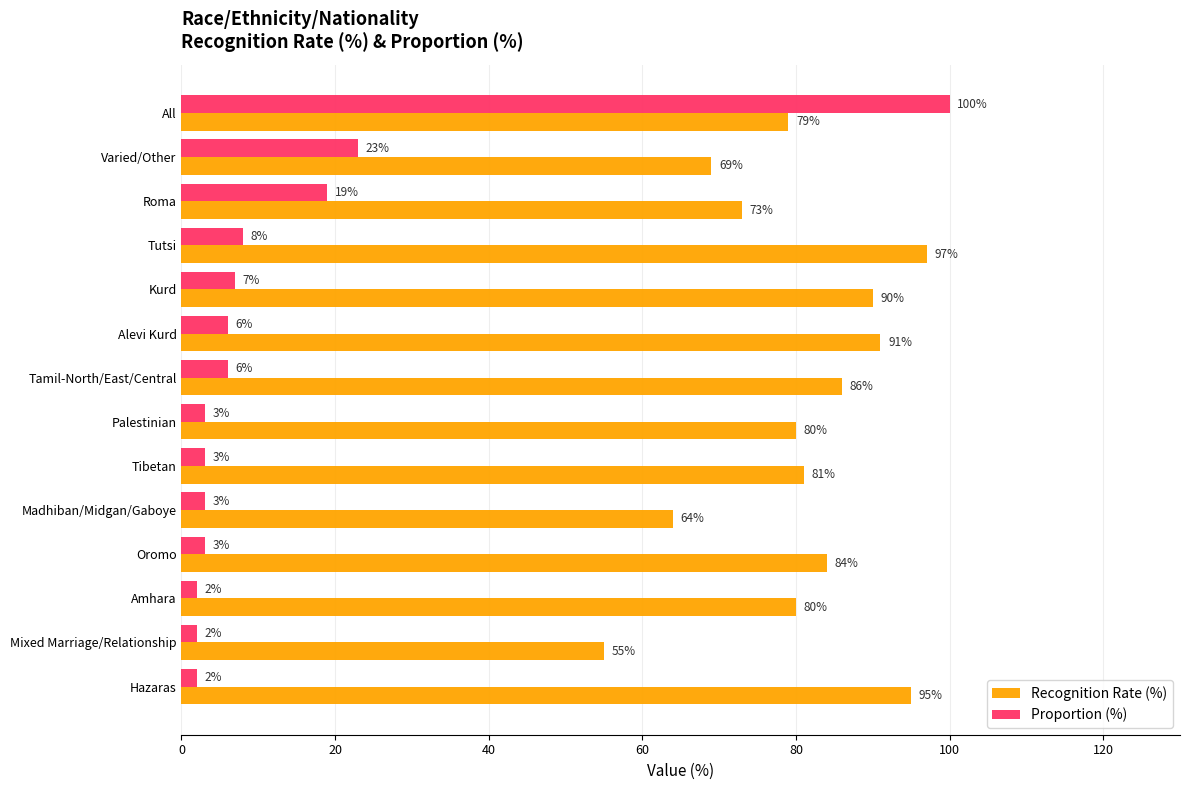

What is the maximum value for Recognition Rate (%)?

97